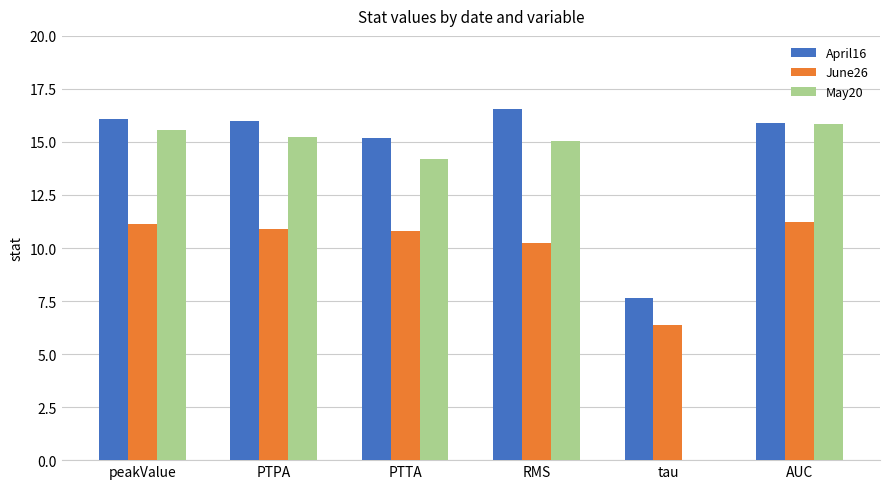

What is the sum of the June26 values at PTPA and PTTA?

21.7